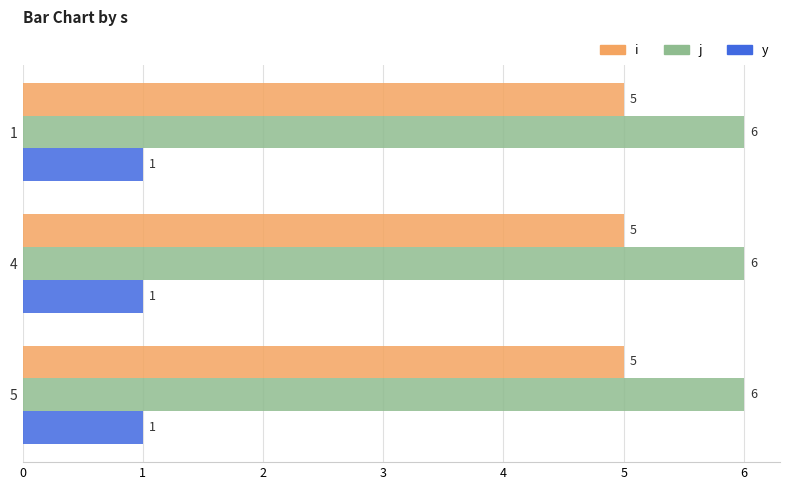

List the series in order of their peak value, highest first.

j, i, y